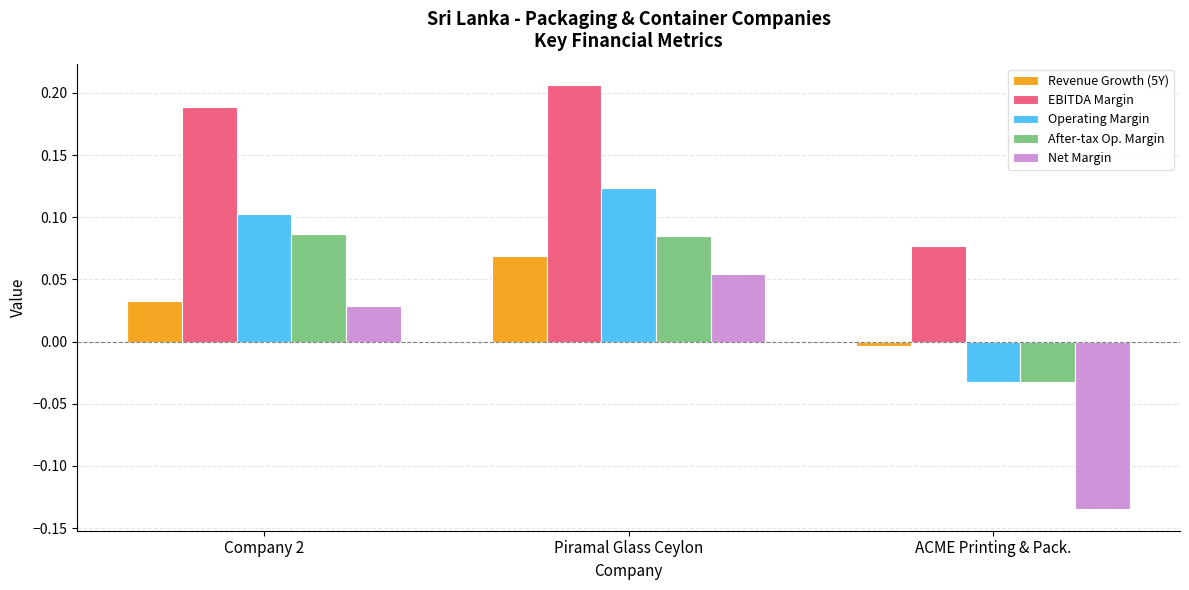

How many data points in Operating Margin are less than 0?

1